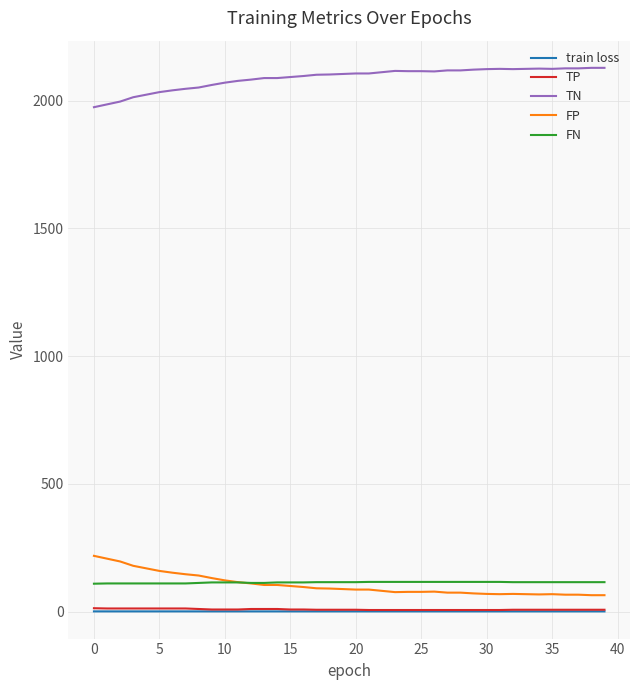

Which series has the largest total across all categories?

TN